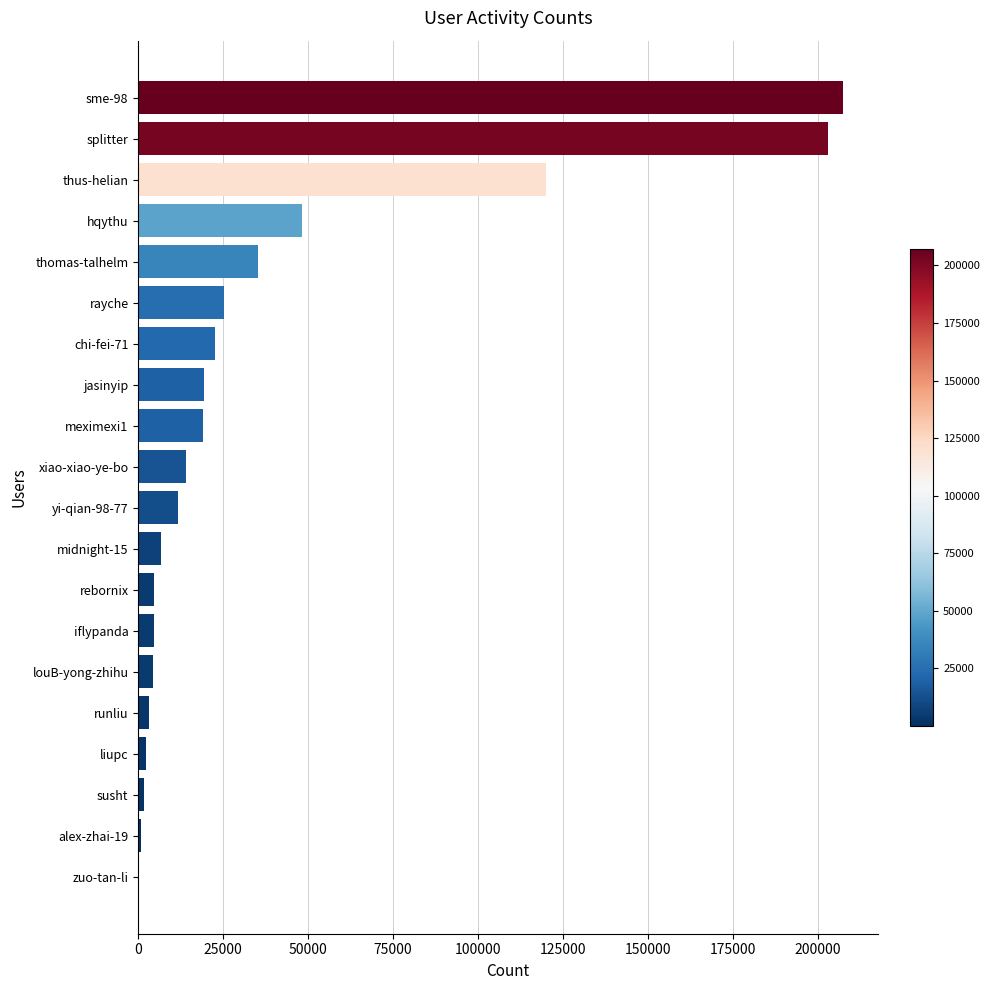

Is it true that the value at chi-fei-71 is 8433?

False